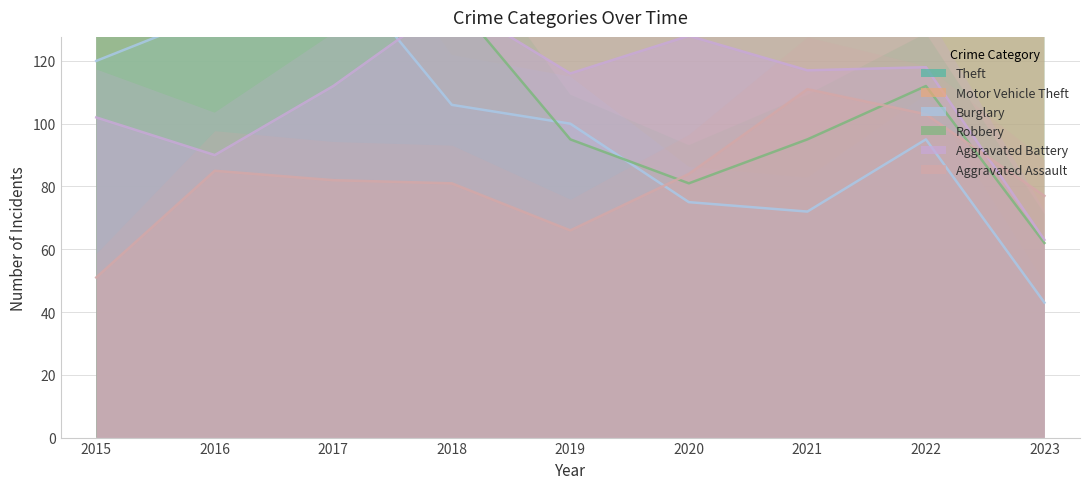

Between 2015 and 2019, which series saw the biggest shift?

Robbery